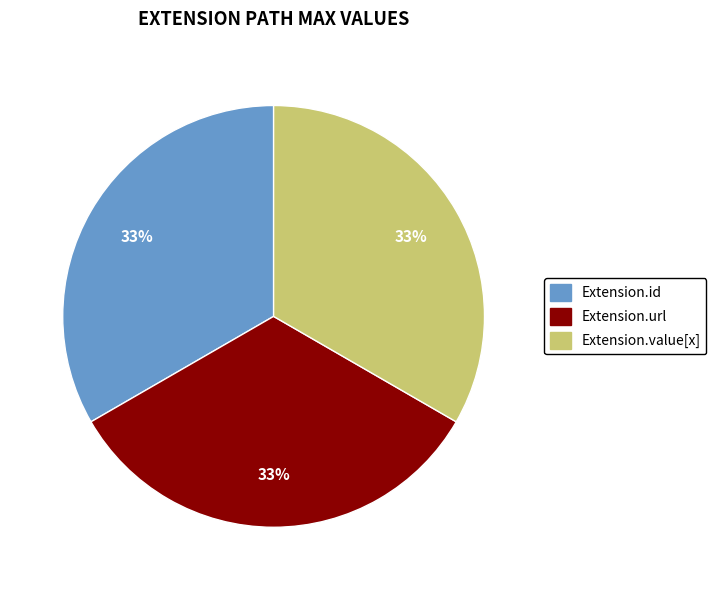

Is there a majority slice in this chart?

No